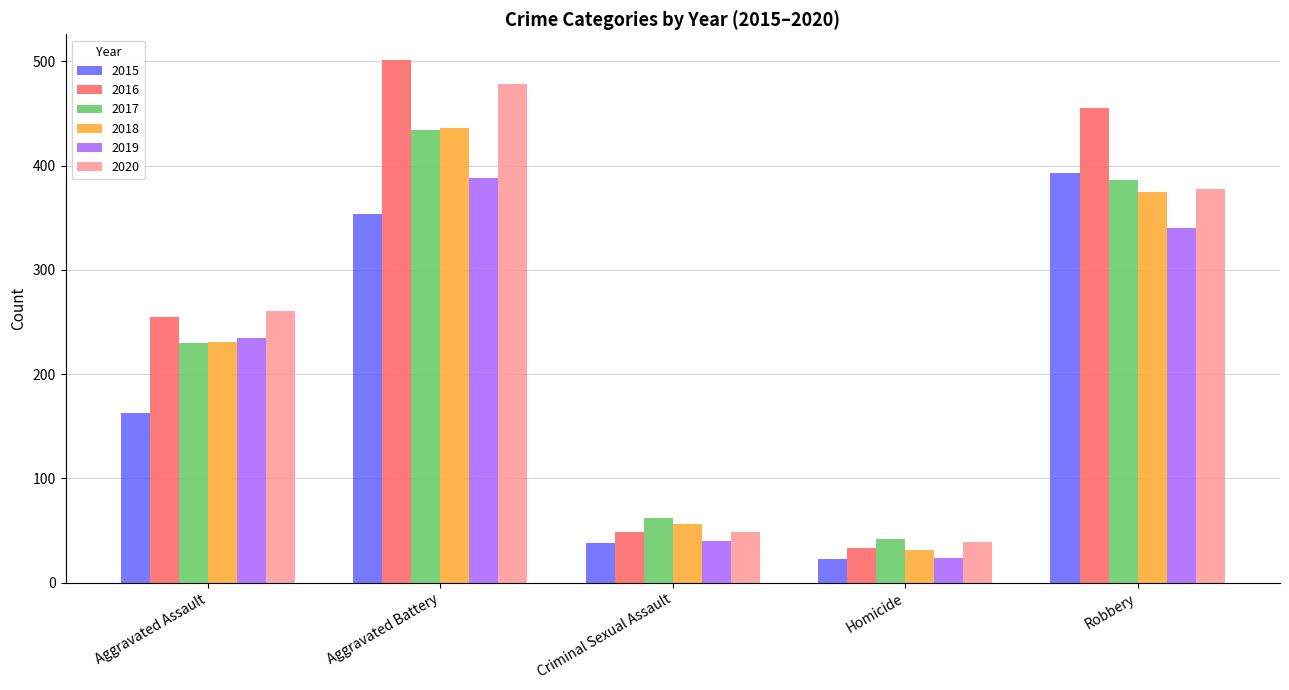

What is the minimum value shown in the chart?

23